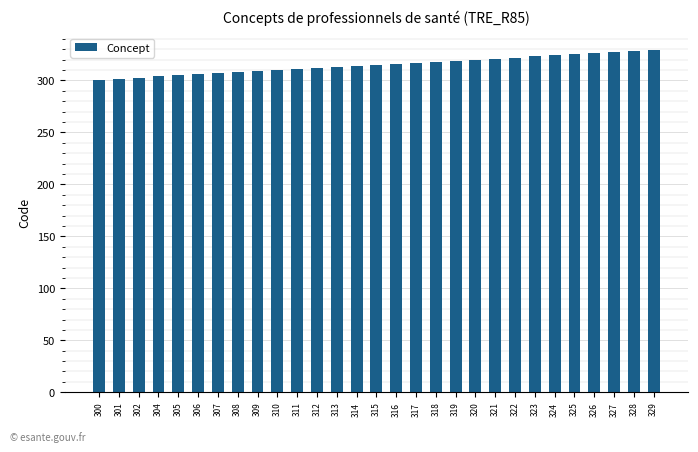

What is the sum of all values?

9132